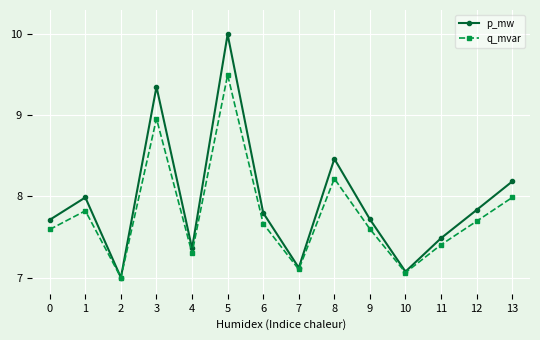

True or false: q_mvar has a value of 7.8 at 1.

True